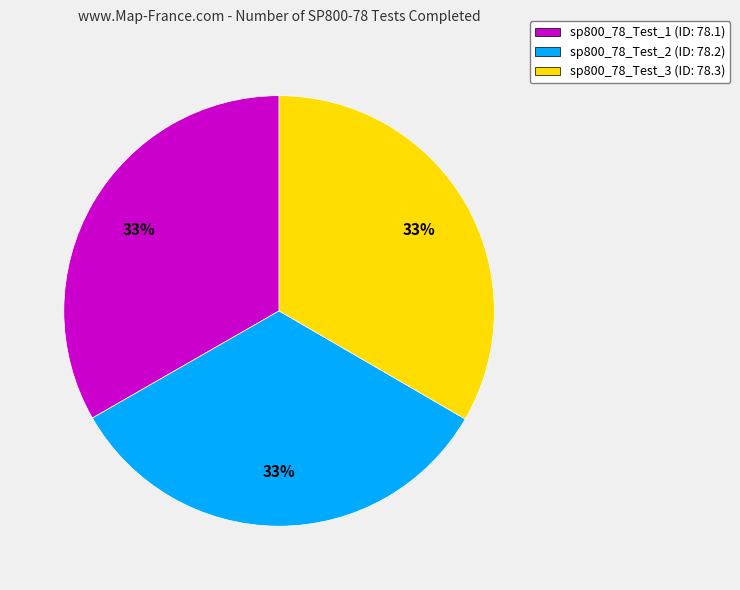

How many segments does this pie chart have?

3